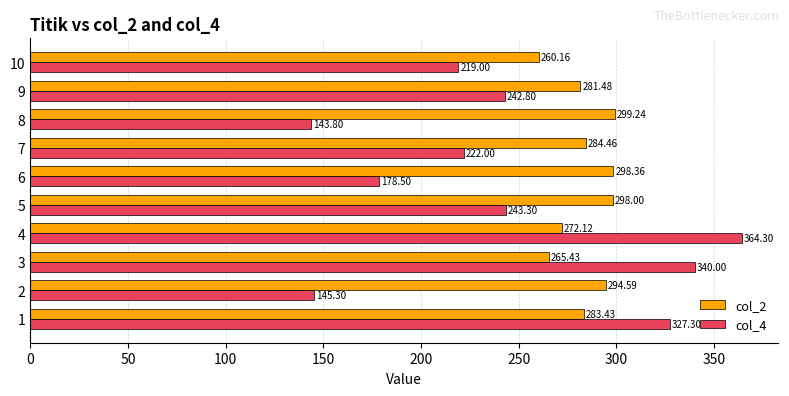

What are all the series names shown in the legend?

col_2, col_4